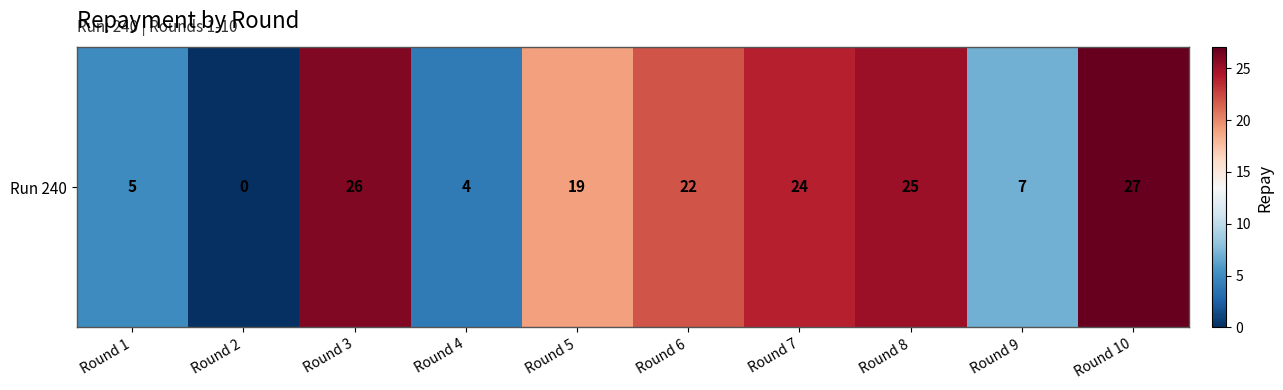

What is the sum of all values?

159